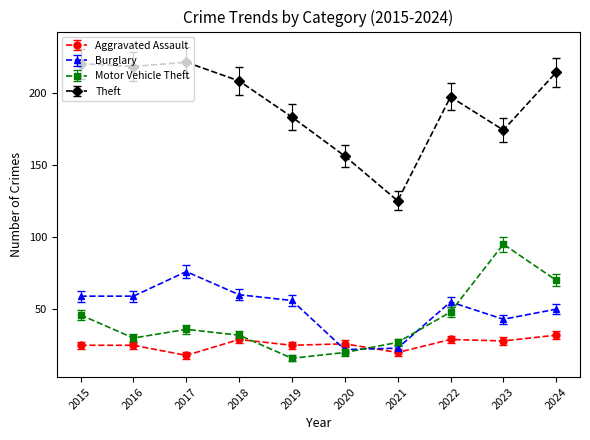

True or false: Motor Vehicle Theft has more than 0 interior local peaks.

True